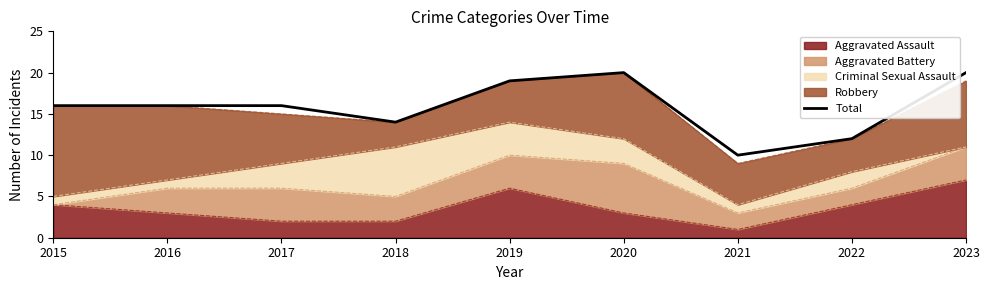

How many lines are shown in the chart?

1